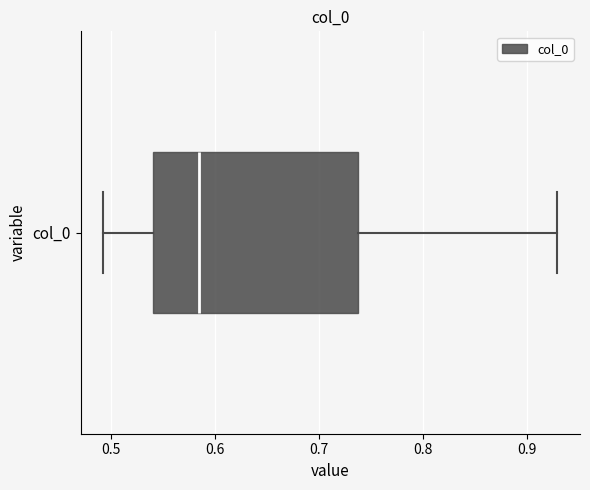

Transcribe this box plot: give where the median line is, the range the box spans, and where the two whiskers end, as read against the x-axis. The values are not printed on the chart, so give them approximately, as read against the axis.

median 0.59, box 0.54 to 0.74, whiskers 0.49 to 0.93